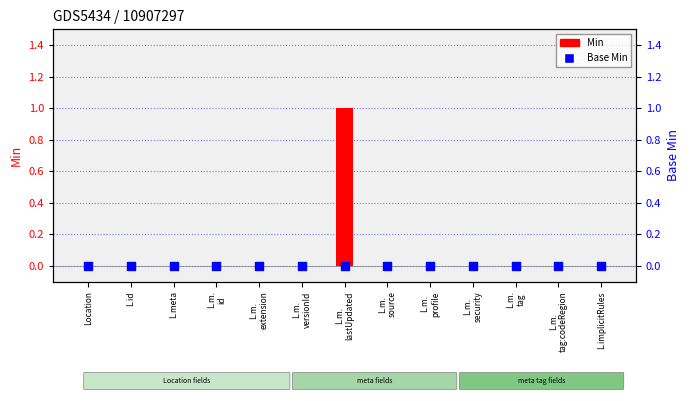

Is the value of Base Min at L.m.
tag greater than the value of Min at Location?

No